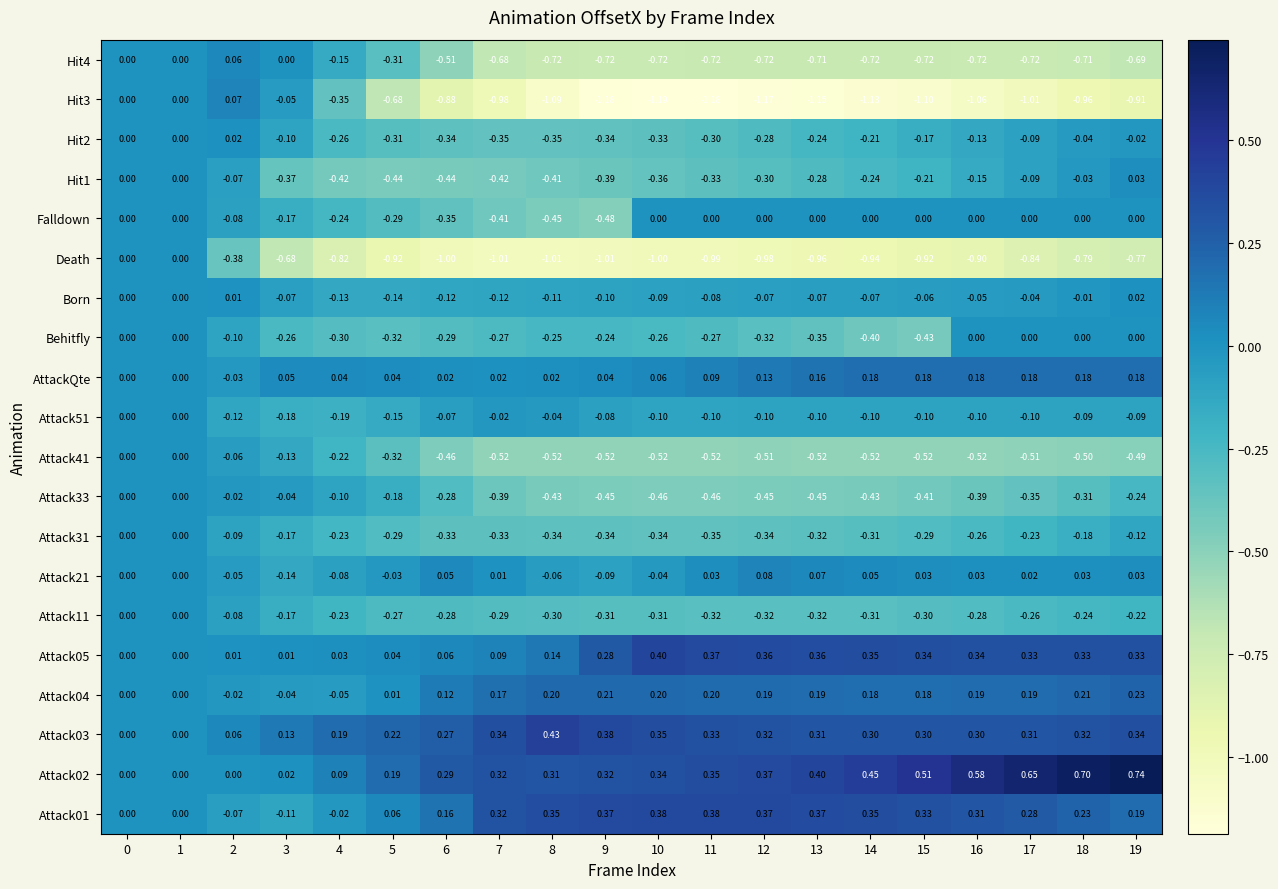

What is the spread (max minus min) of values at 6?

1.3